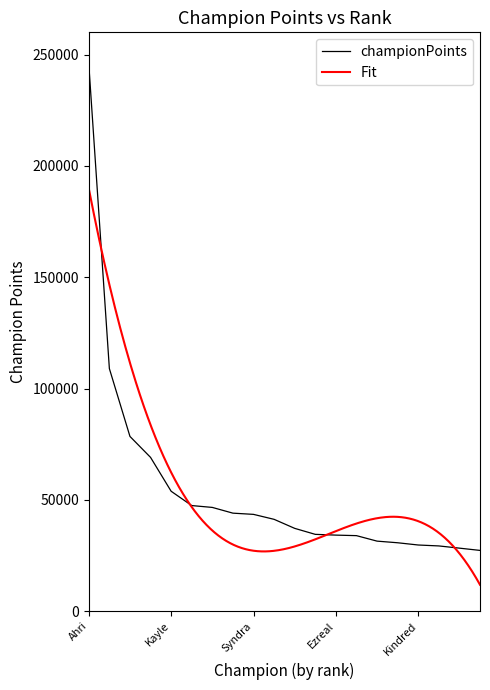

Does the chart display data point markers on the line(s)?

No